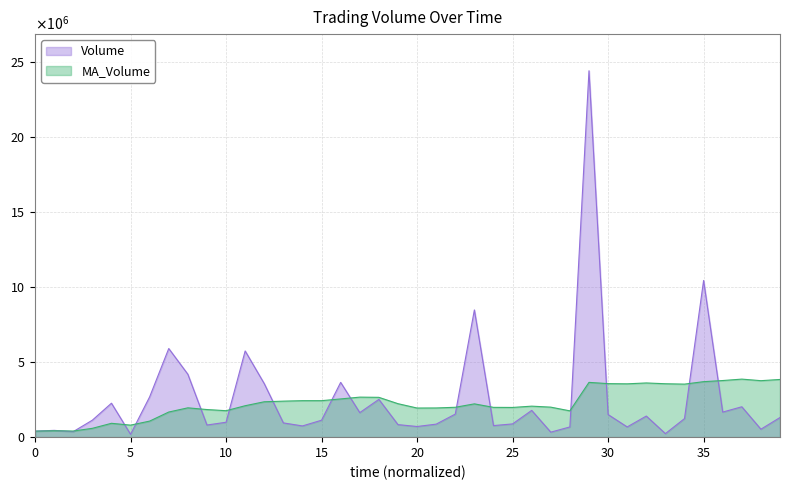

What is the sum of the MA_Volume values at 2021-01-25 12:00 and 2021-01-25 09:00?

7080879.5